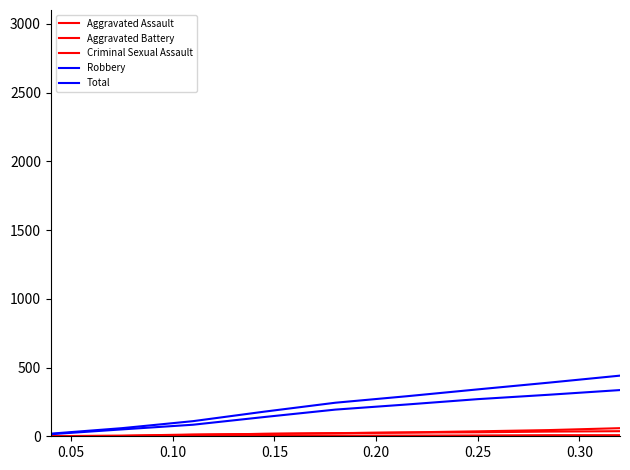

True or false: Aggravated Battery and Robbery intersect in this chart.

False